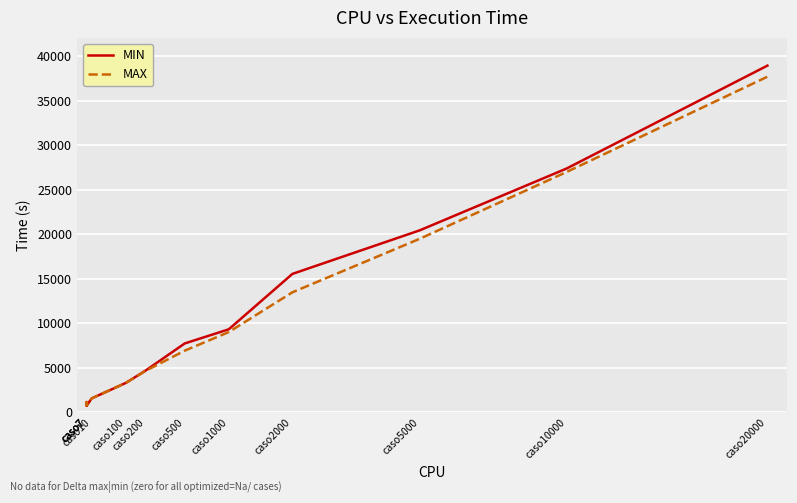

The value of MIN at caso200 is 4691. True or false?

True